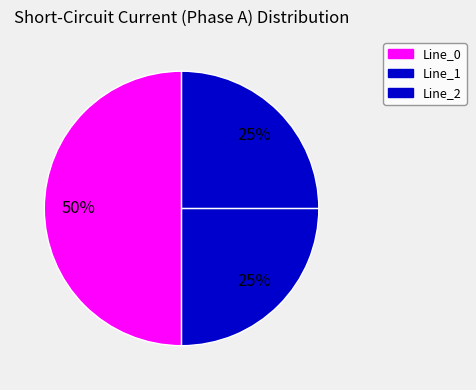

Is it true that Line_2 is 25% of the pie?

True